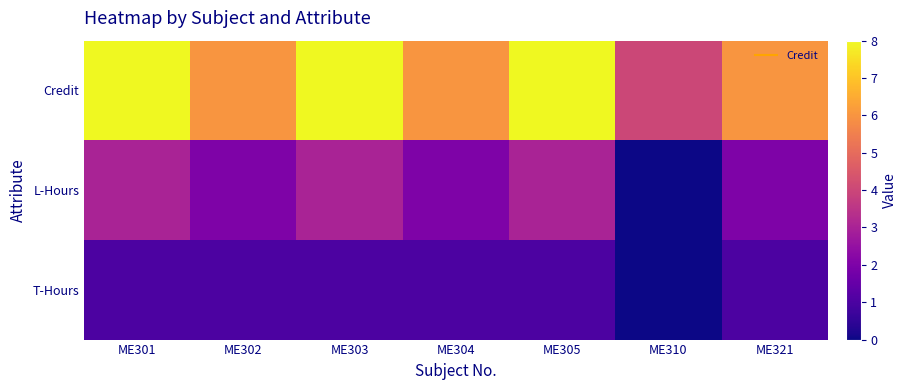

Rank the series by their maximum value, from highest to lowest.

Credit, L-Hours, T-Hours